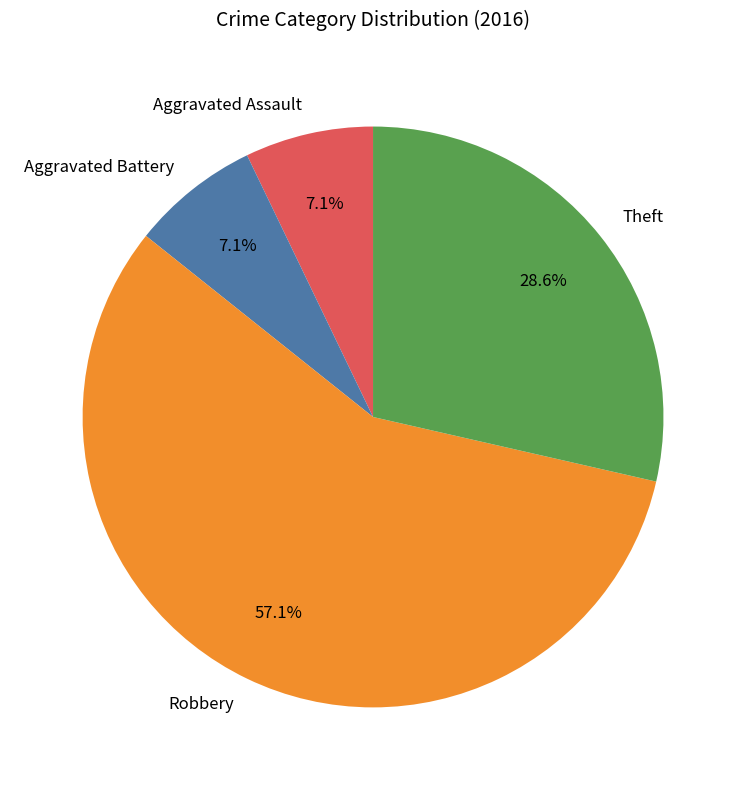

To the nearest percent, what is the average slice percentage?

25%